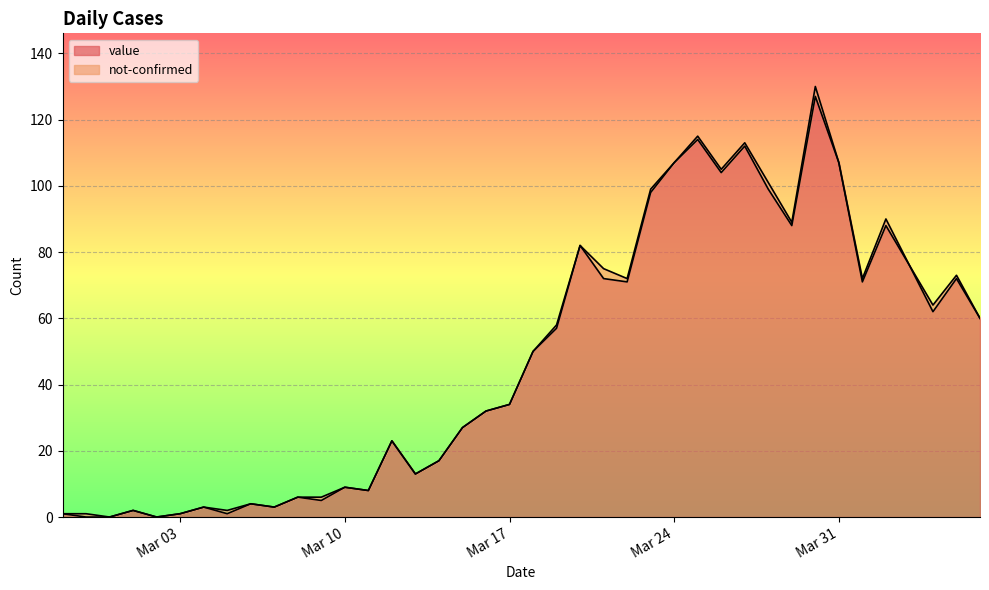

Reading left to right, extract all data points from this chart.

1	0	0	2	0	1	3	1	4	3	6	5	9	8	23	13	17	27	32	34	50	57	82	72	71	98	107	114	104	112	99	88	127	107	71	88	76	62	72	60